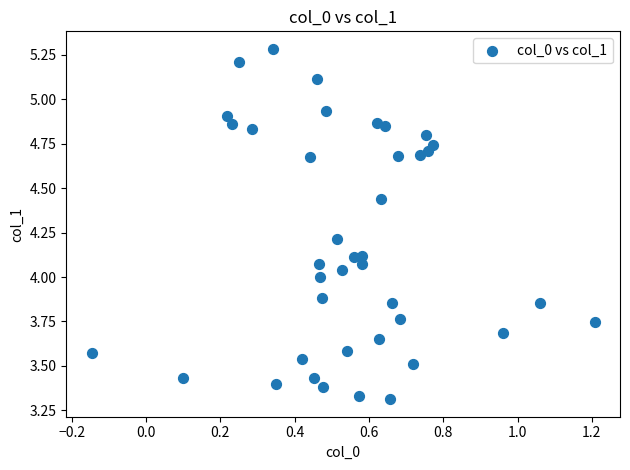

What is the range of X values (max minus min)?

1.4